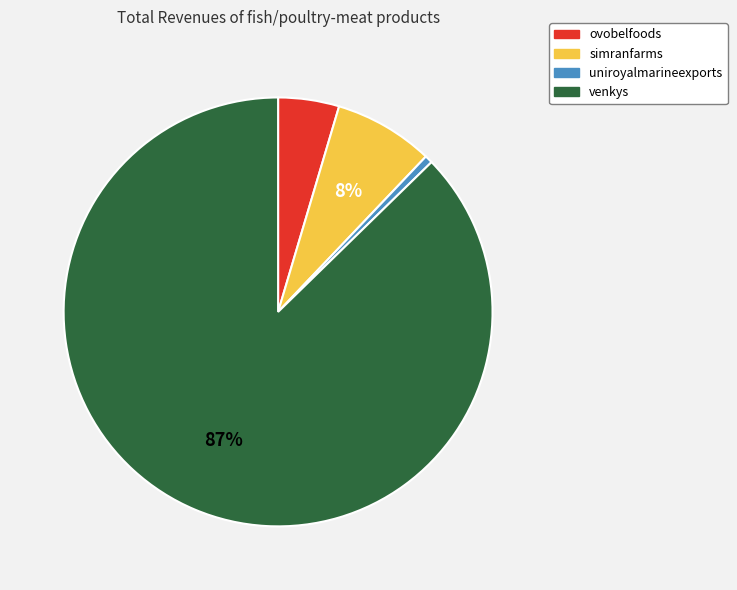

To the nearest percent, what portion does ovobelfoods represent?

5%